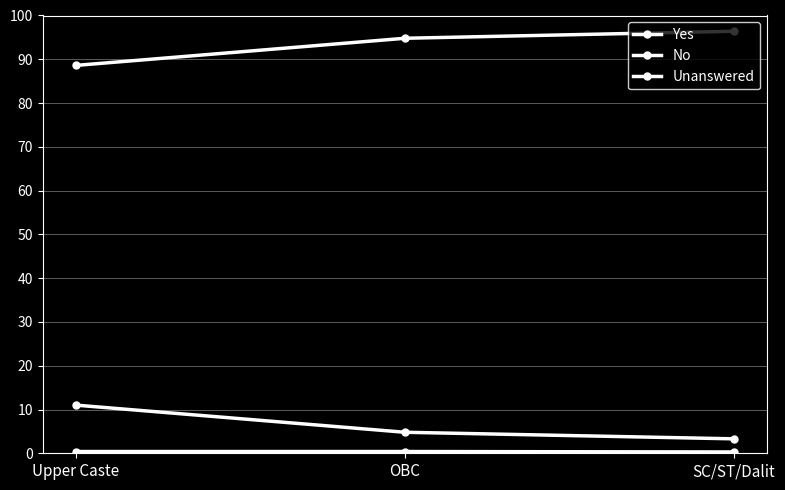

How many series are shown in this chart?

3